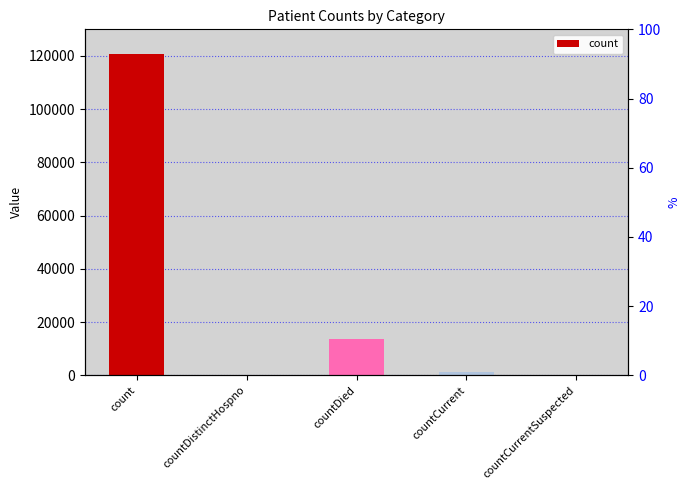

Which has a higher value, count or countCurrent?

count